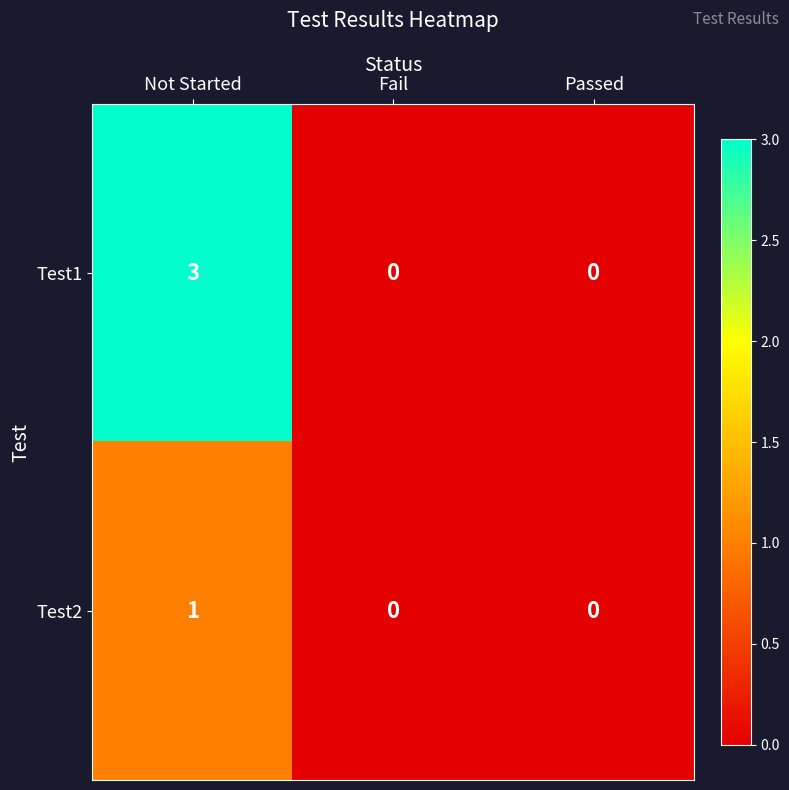

How many Test2 values are between 0 and 1?

3